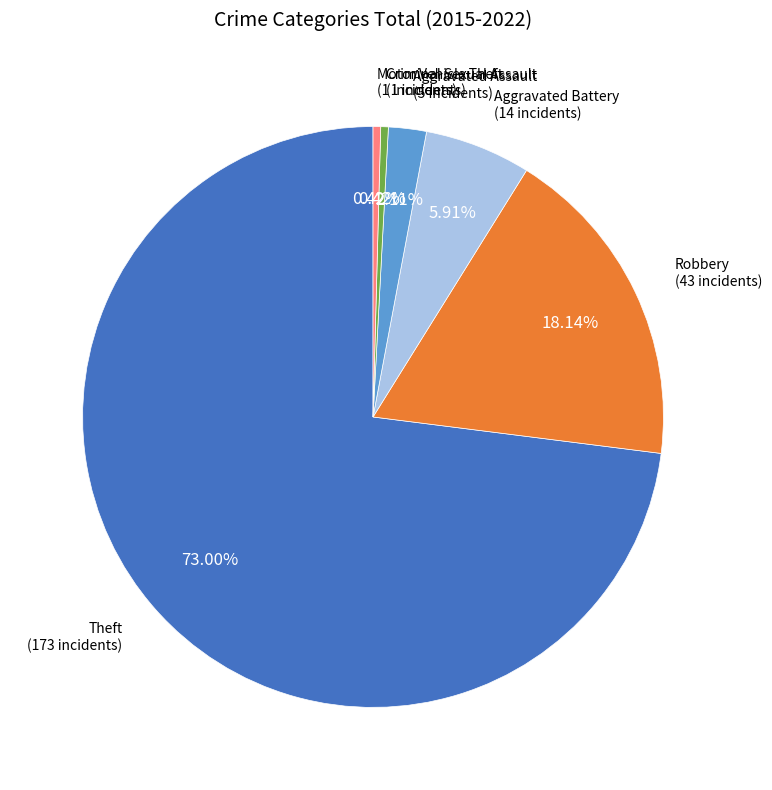

To the nearest percent, what is the difference between the Motor Vehicle Theft and Theft slice percentages?

73%